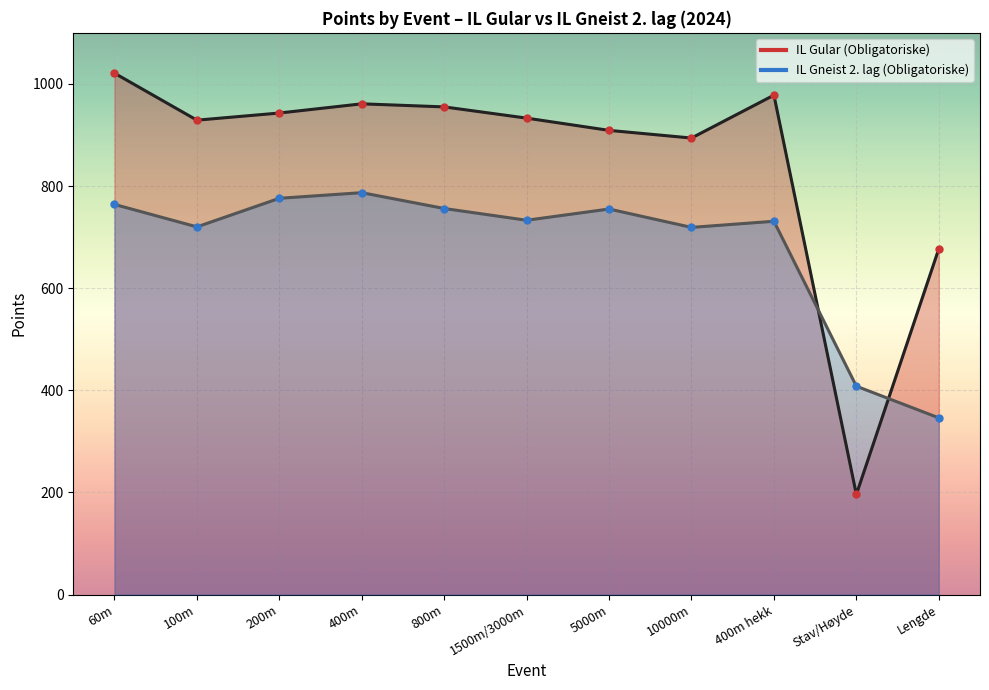

What is the label of the 5th point from the right?

5000m